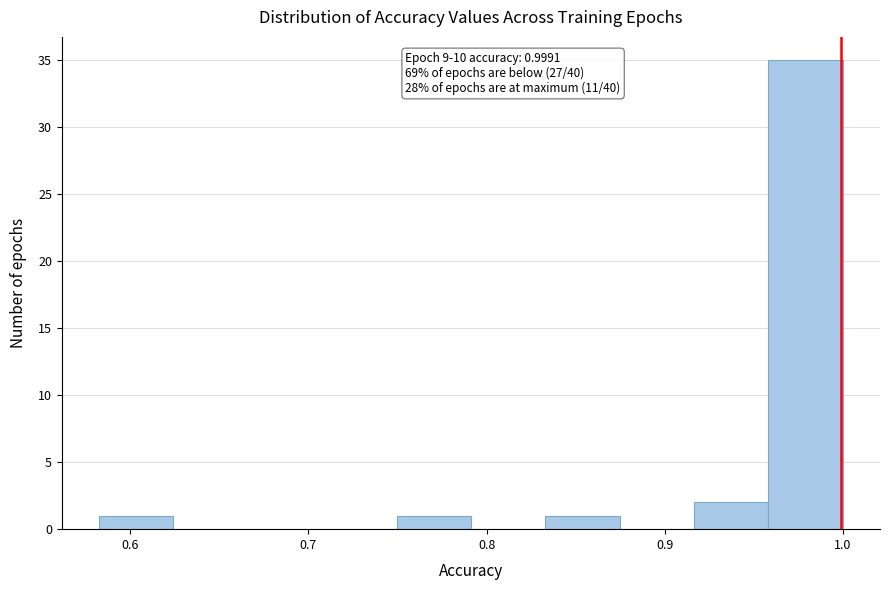

Over which range of the x-axis is the bar tallest?

0.96 to 1.00